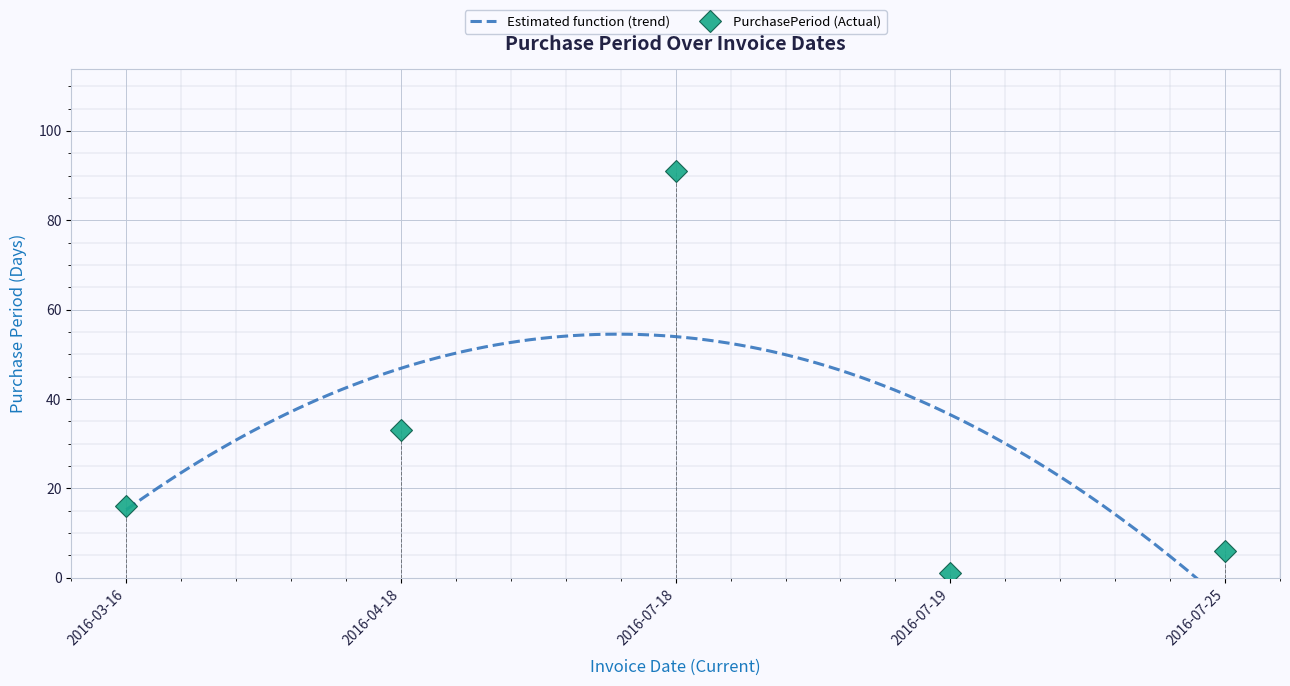

Reading left to right, extract all data points from this chart.

16	33	91	1	6